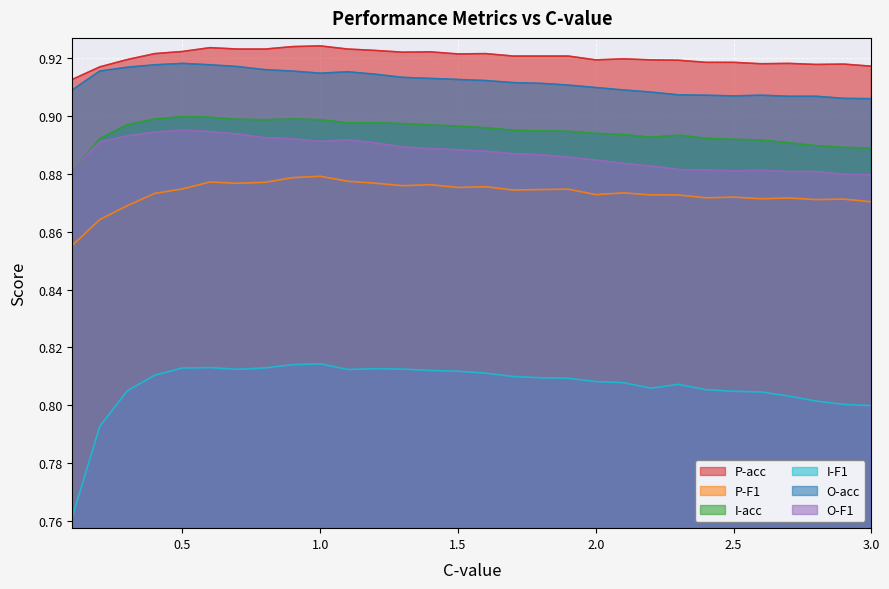

At 0.8, list the series in order from largest to smallest.

P-acc, O-acc, I-acc, O-F1, P-F1, I-F1